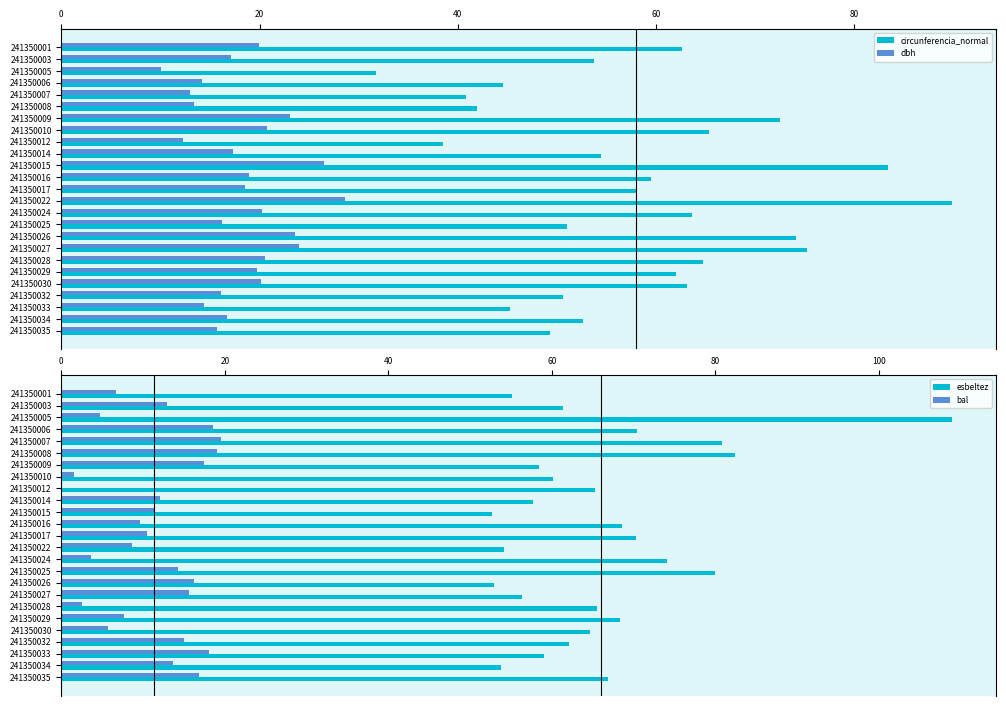

What is the sum of all circunferencia_normal values?

1449.1